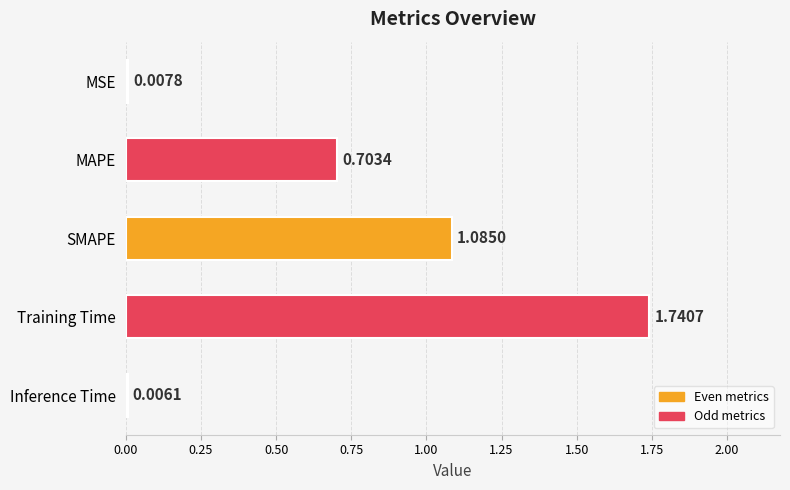

Where is the data nearest to the value 0?

Inference Time